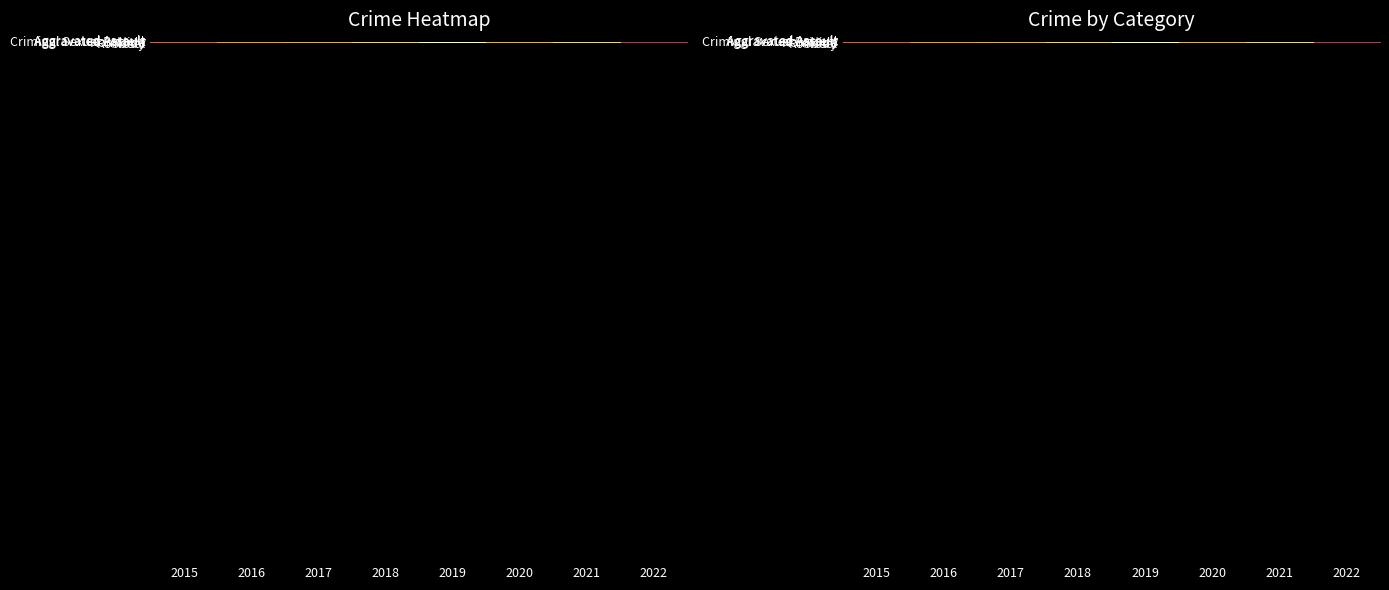

Which has a higher value, 2016 or 2020?

2020